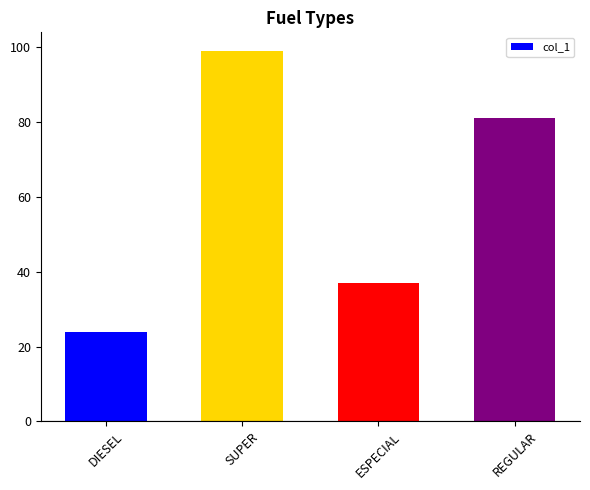

What position from the left is DIESEL?

1